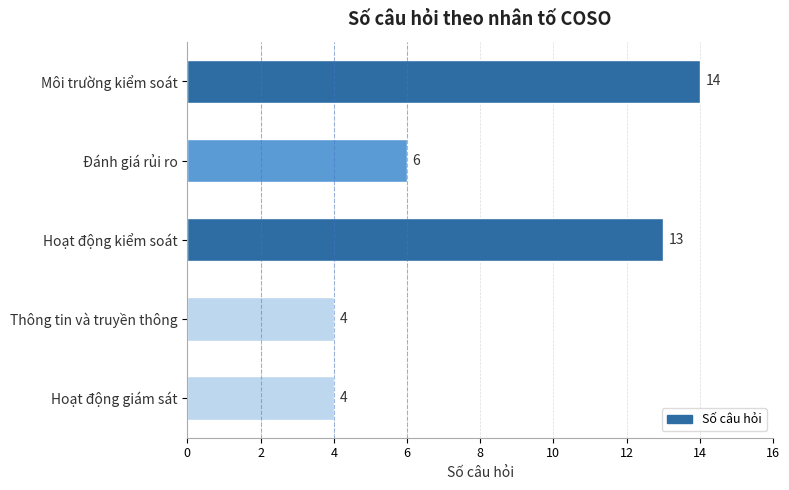

What value does the data have at Đánh giá rủi ro?

6